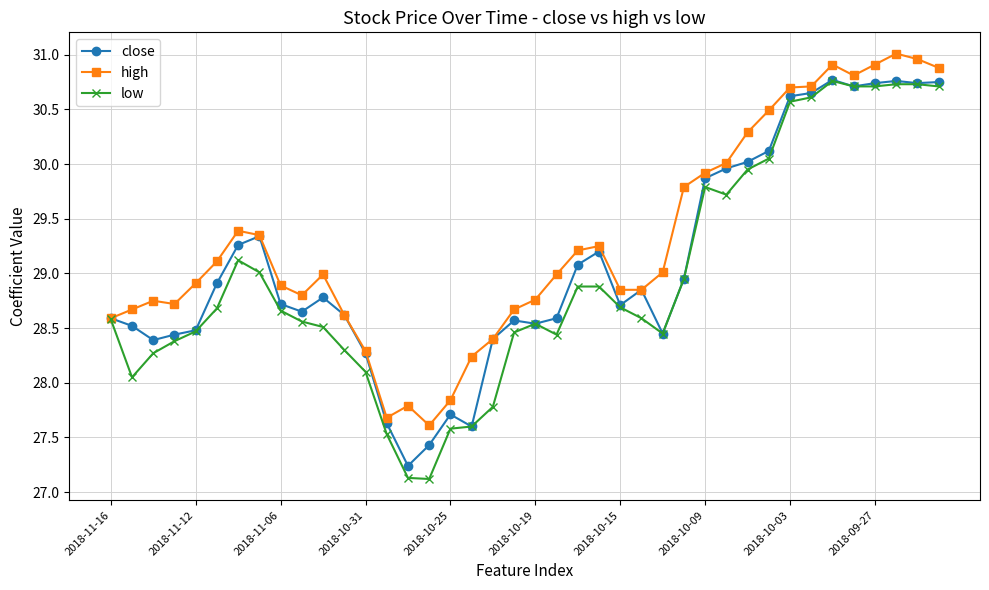

What is the sum of all high values?

1171.6